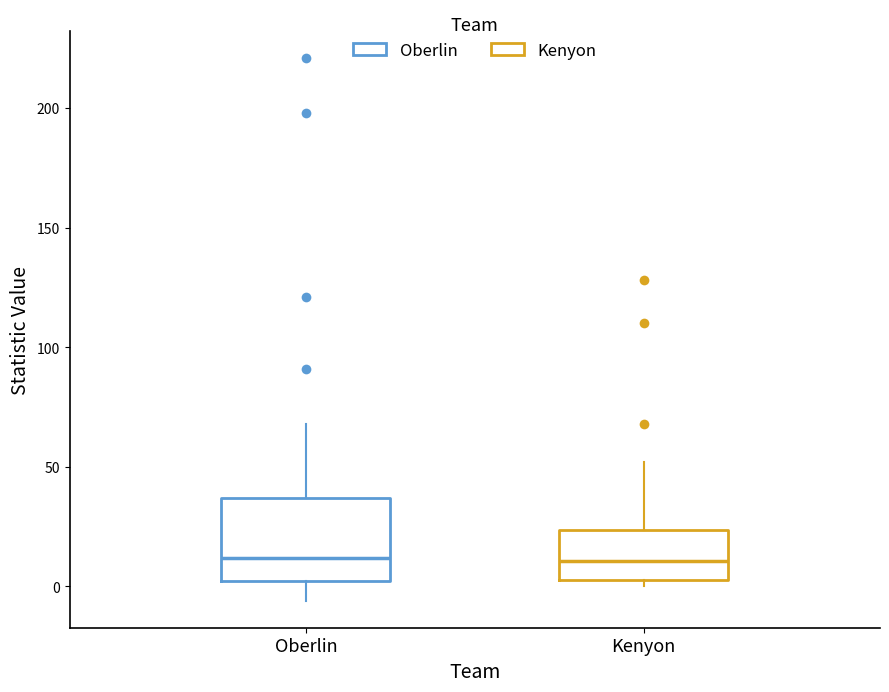

Which box is the tallest, from its lower edge to its upper edge?

Oberlin